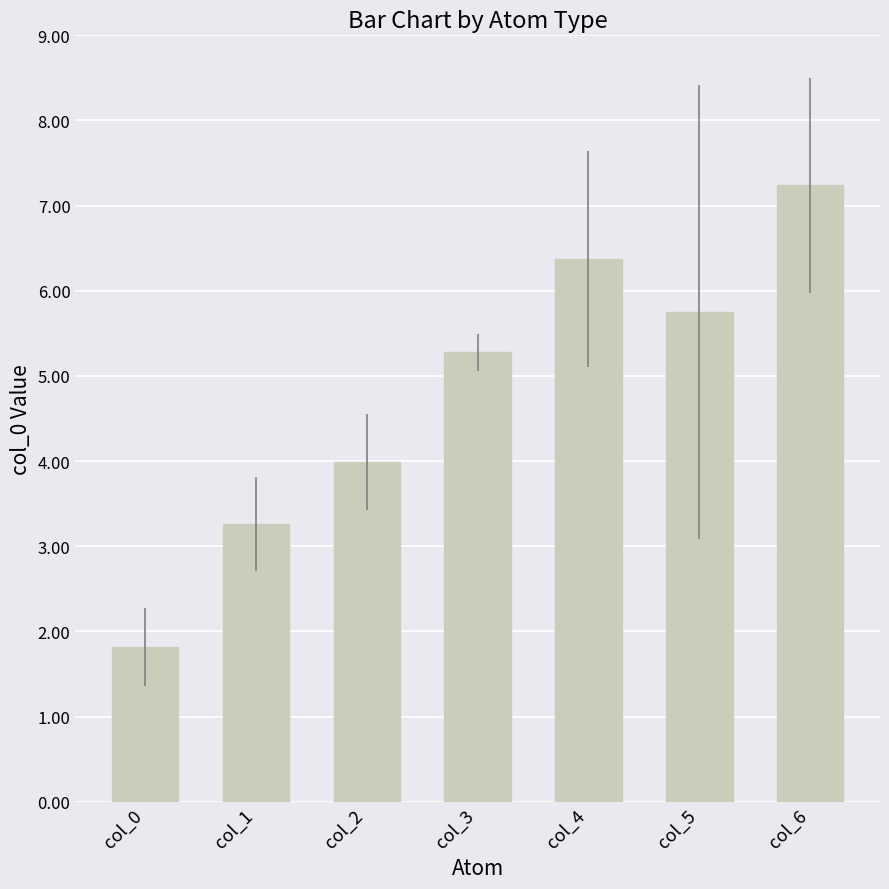

What is the value of the 7th bar from the left?

7.2